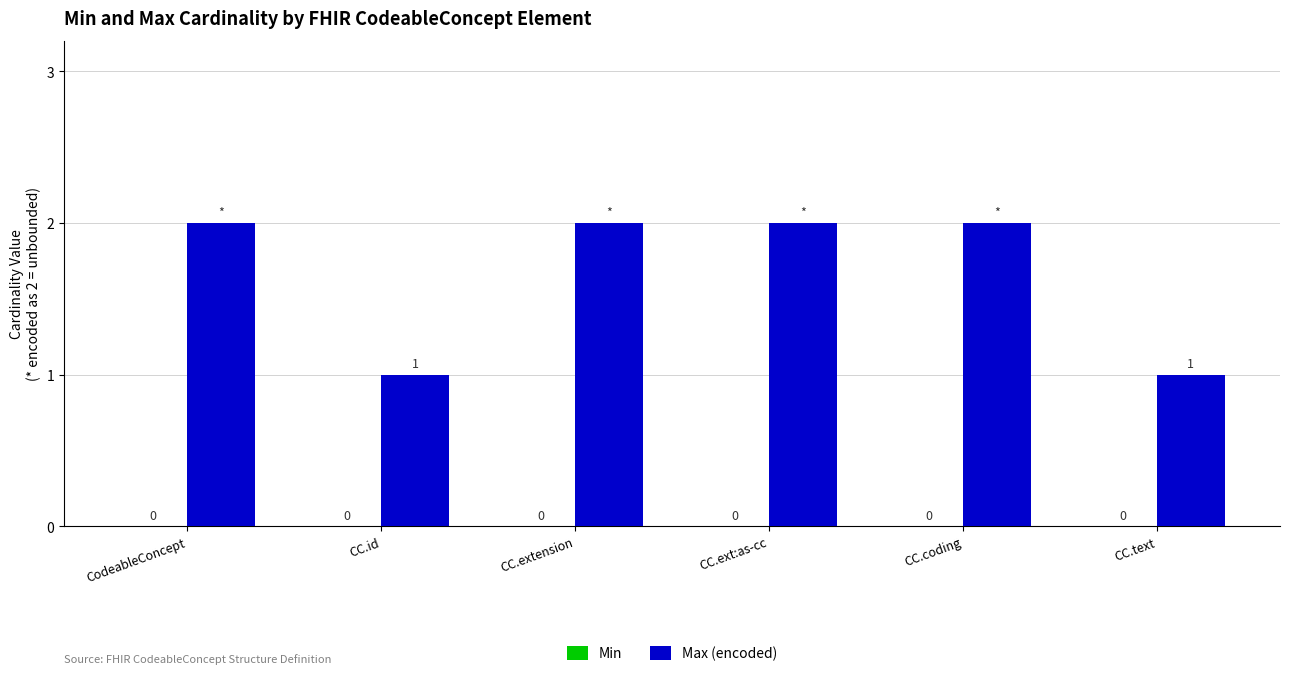

How many bars are there in total?

6